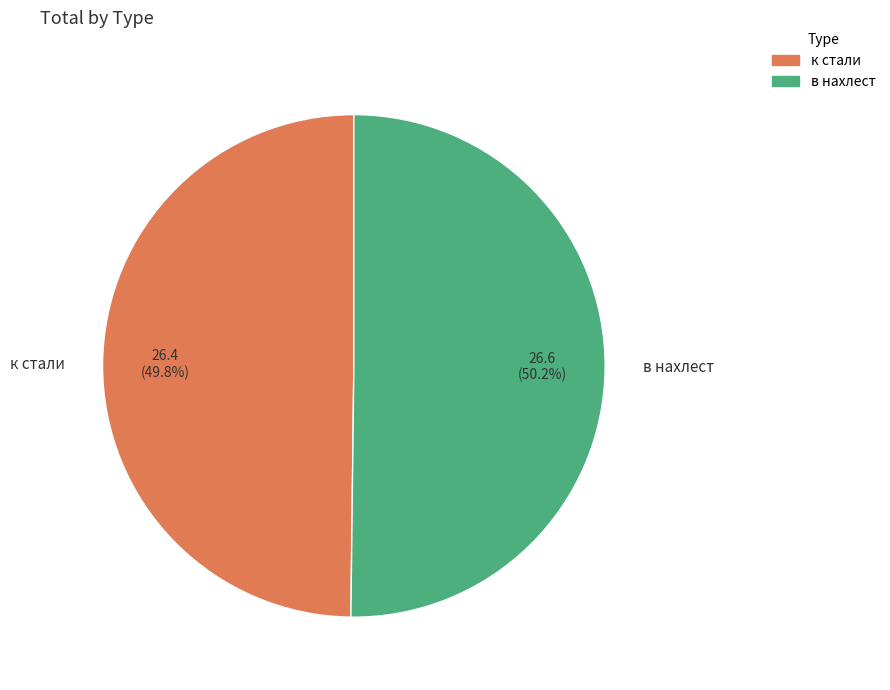

Approximately how many times larger is the value at к стали compared to в нахлест?

1.0